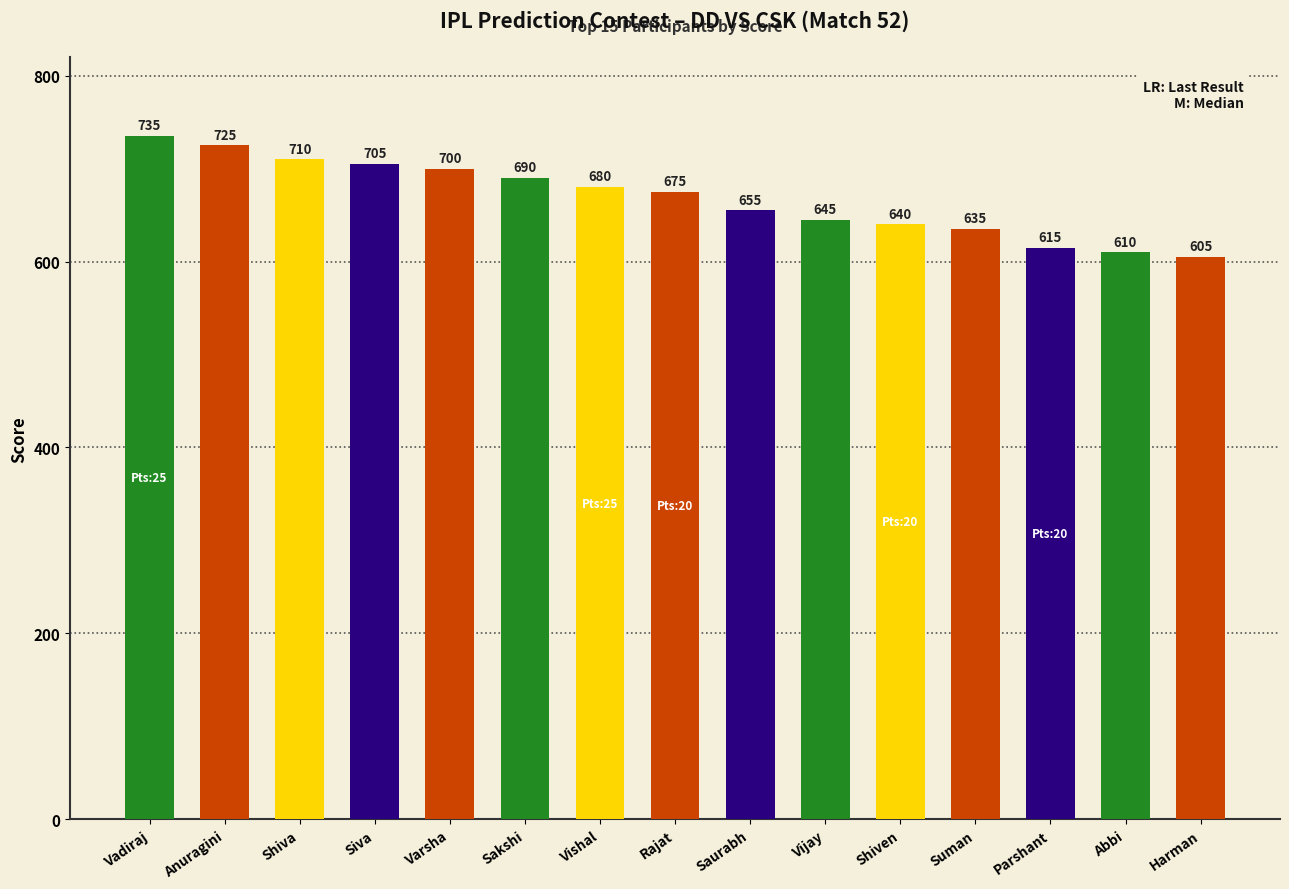

Which has a higher value, Siva or Parshant?

Siva